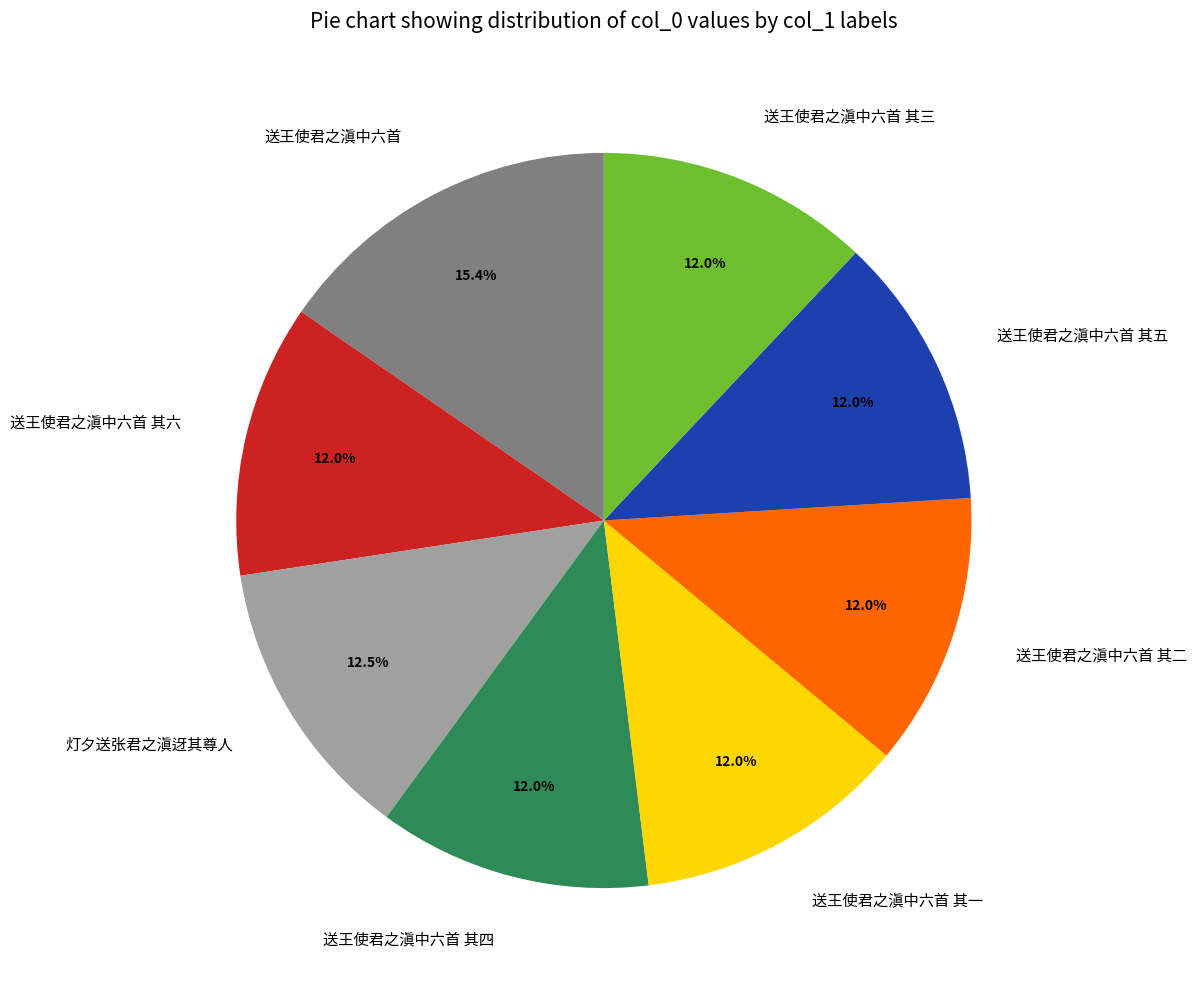

To the nearest percent, what is the average slice percentage?

12%